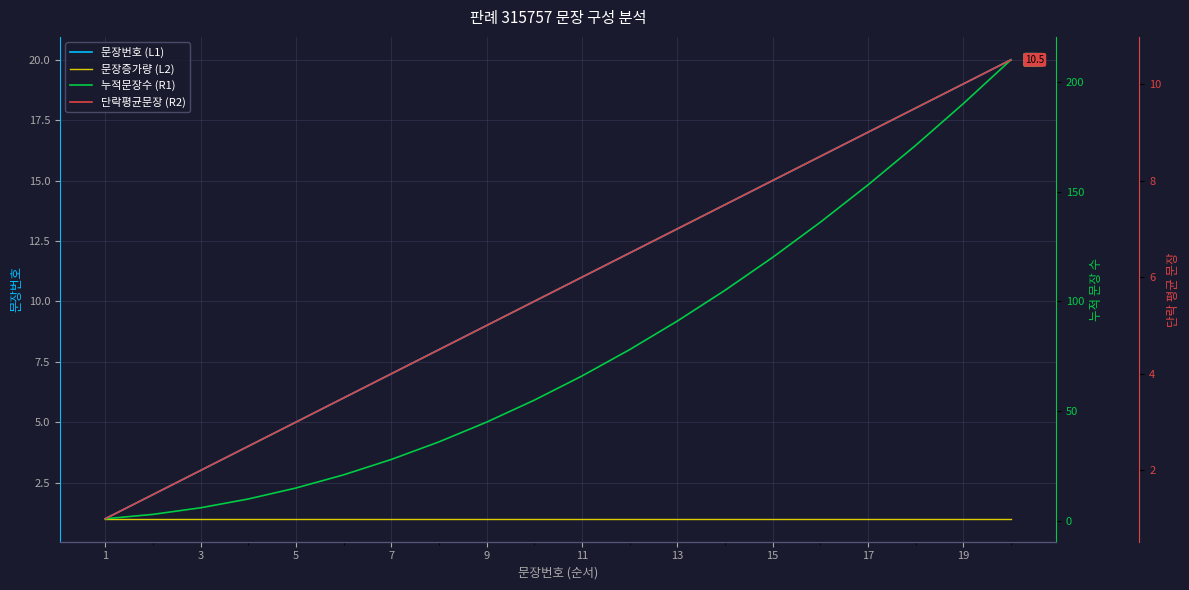

True or false: 단락평균문장 (R2) has more than 1 interior local peaks.

False